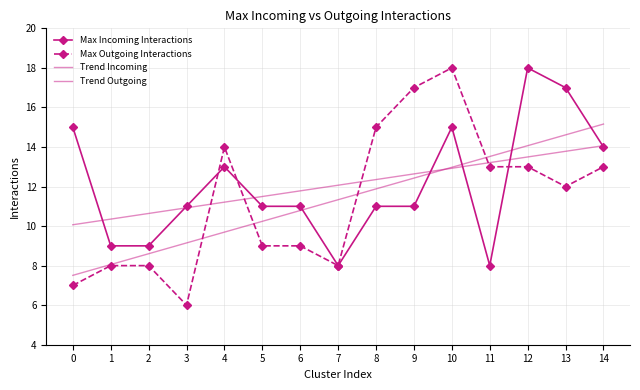

Rank the series by their maximum value, from highest to lowest.

Max Incoming Interactions, Max Outgoing Interactions, Trend Outgoing, Trend Incoming